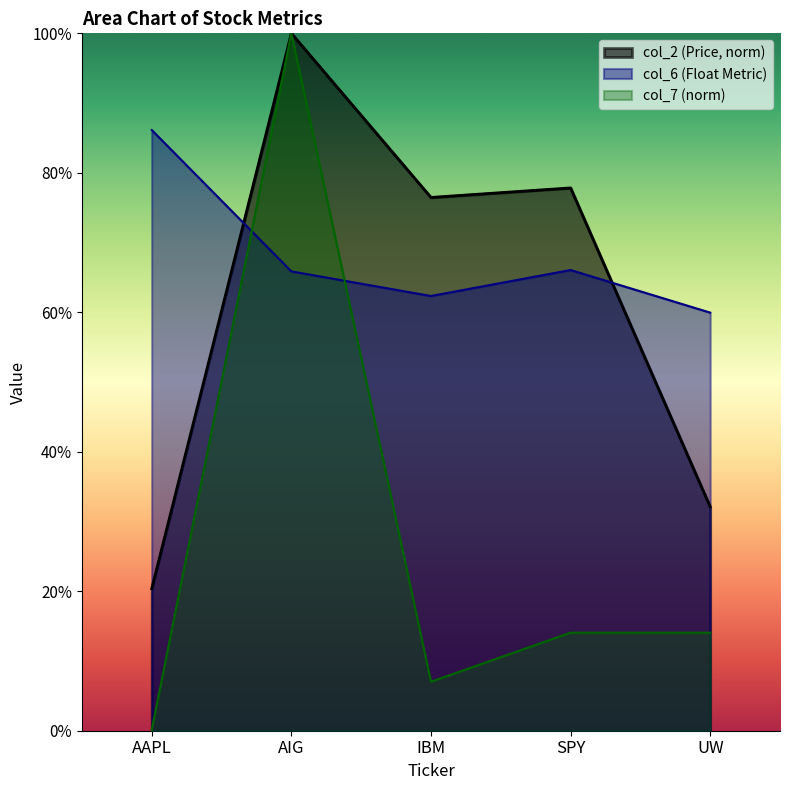

What is the difference between the maximum and minimum values in the col_2 series?

0.8